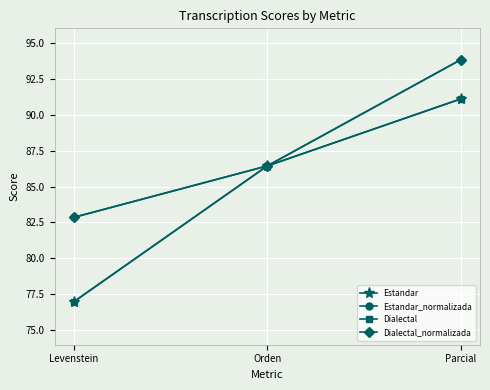

What is the value of the Dialectal point at the 3rd from the left?

91.1